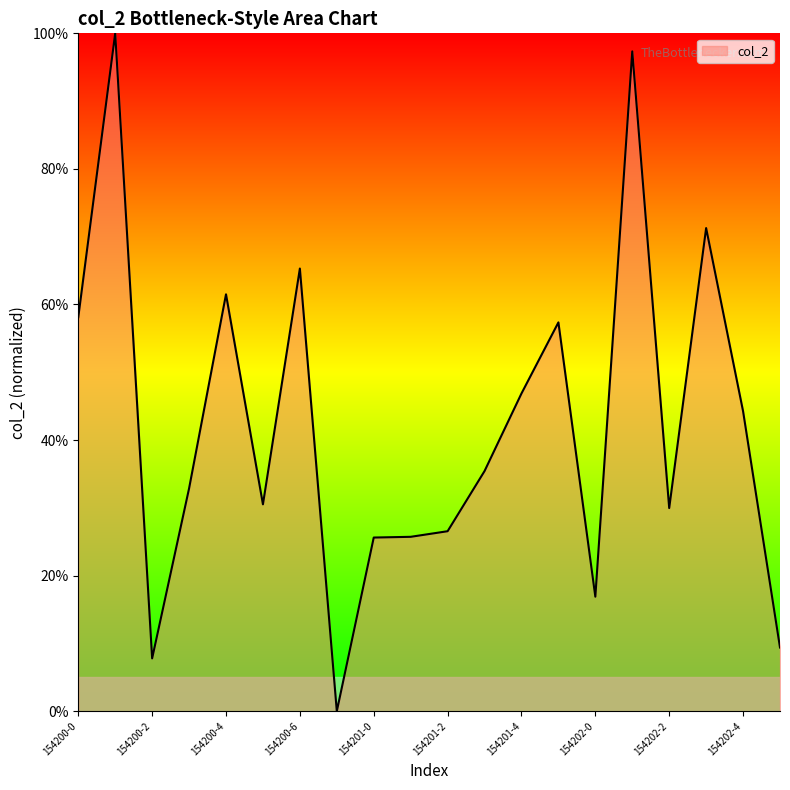

What is the greatest value displayed?

100.0